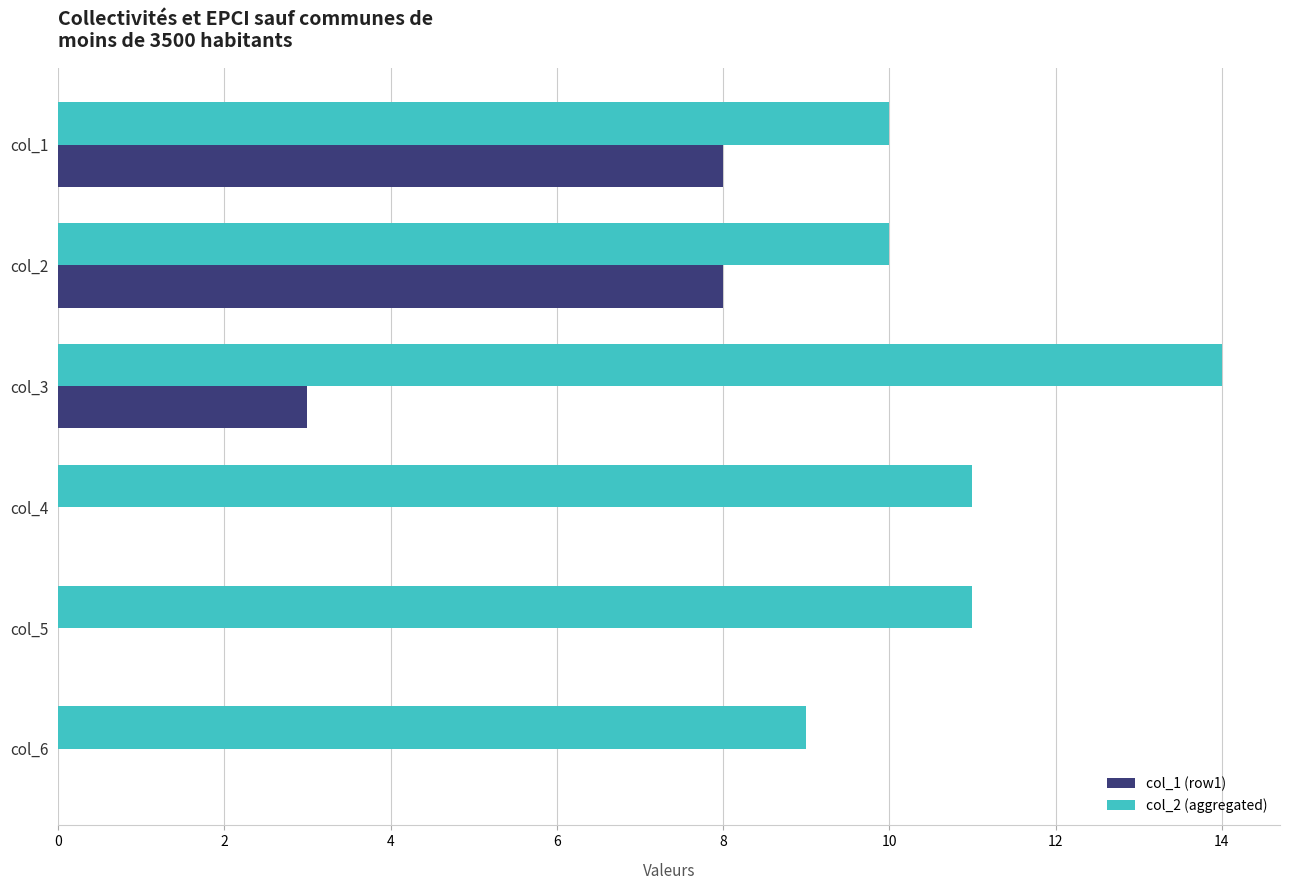

How many col_2 (aggregated) values are between 10 and 11?

4